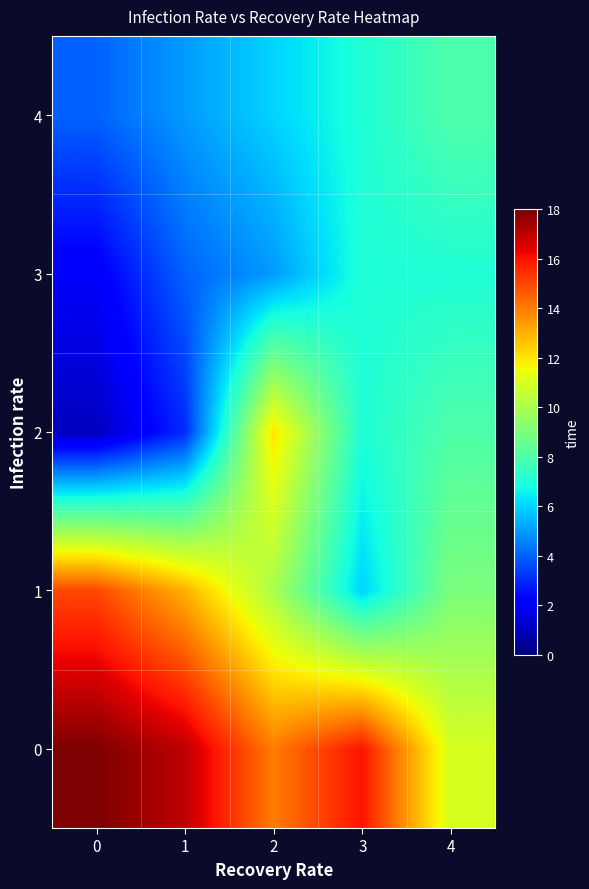

What is the difference between the highest and lowest values at 0?

17